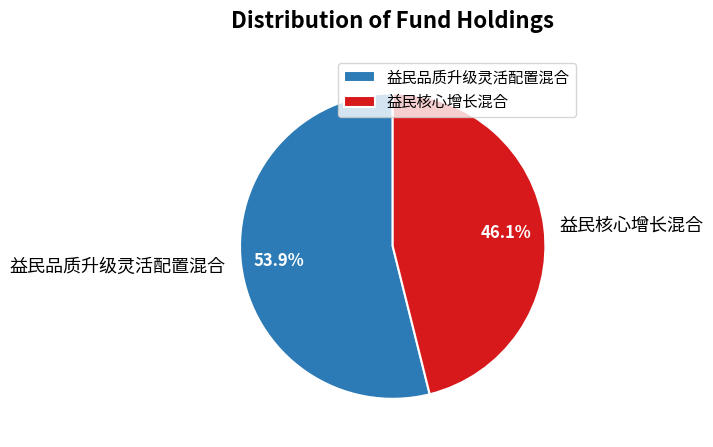

What percentage is NOT represented by 益民核心增长混合?

53.9%